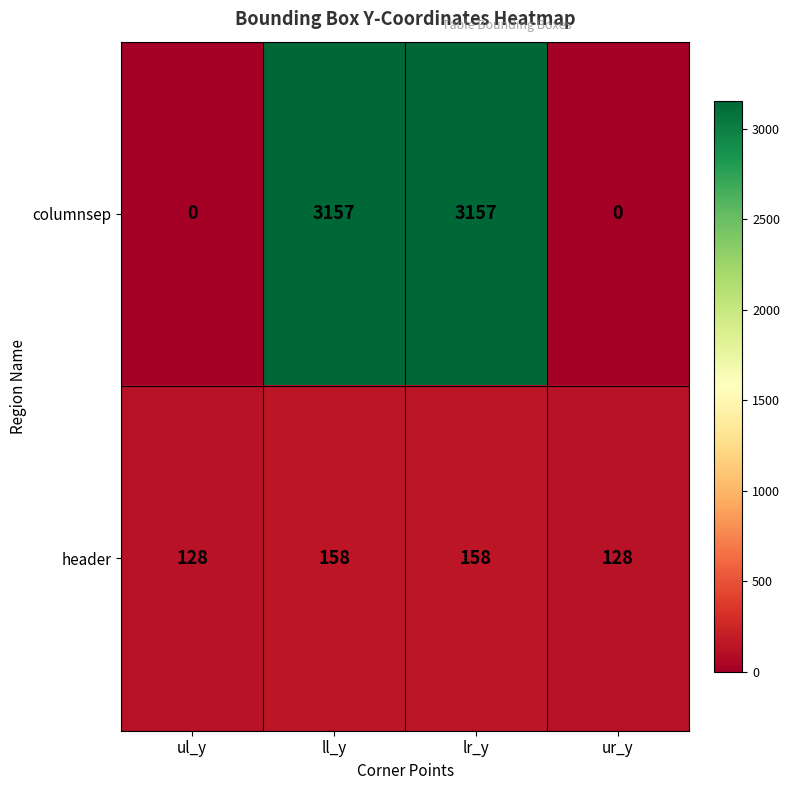

What is the sum of the columnsep values at lr_y and ul_y?

3157